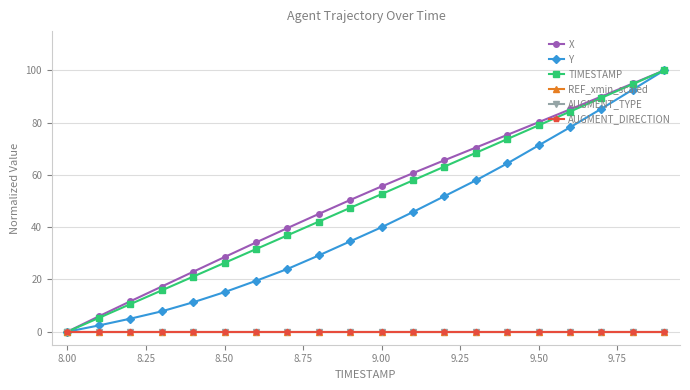

Is this an area chart (filled region under the line)?

No